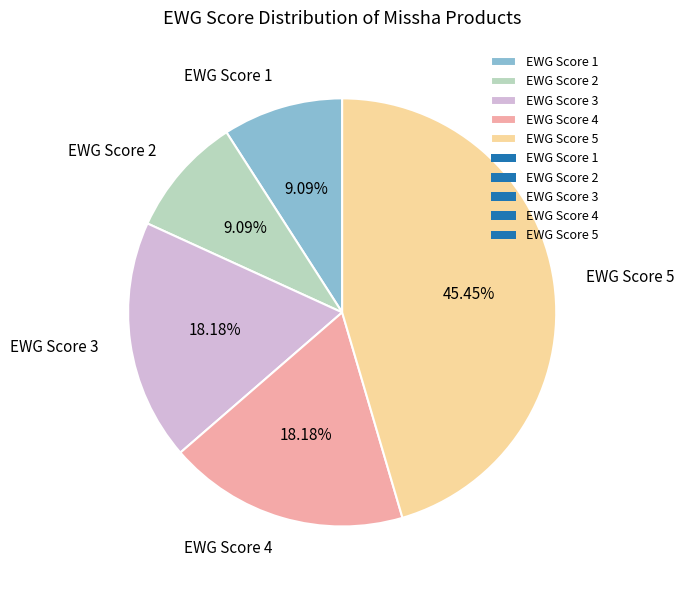

Is there a majority slice in this chart?

No